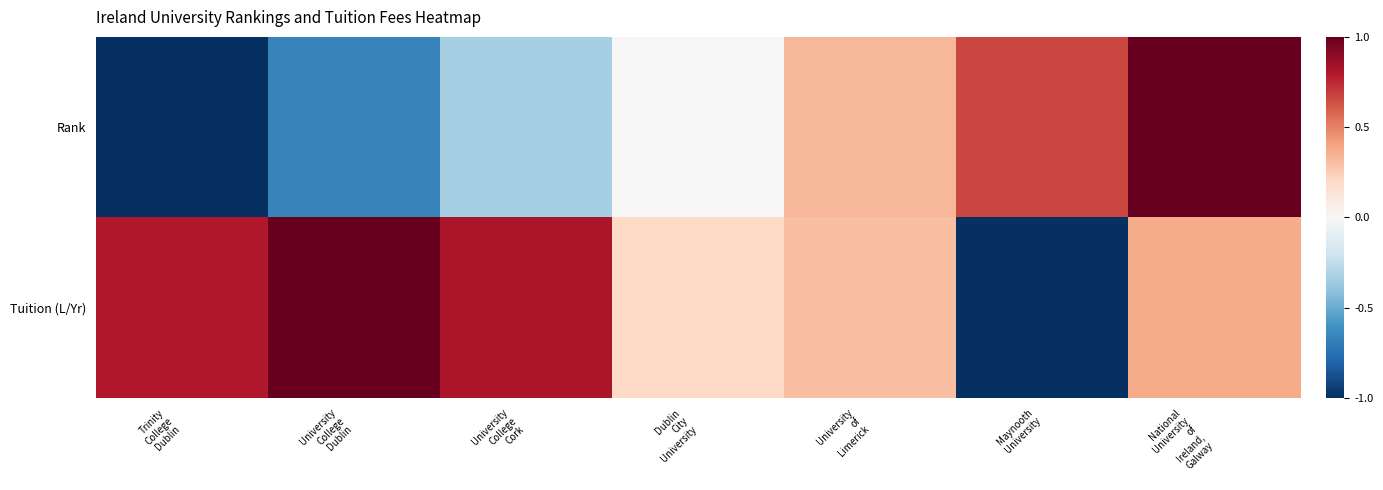

Rank the series by their average value, from highest to lowest.

Tuition (L/Yr), Rank